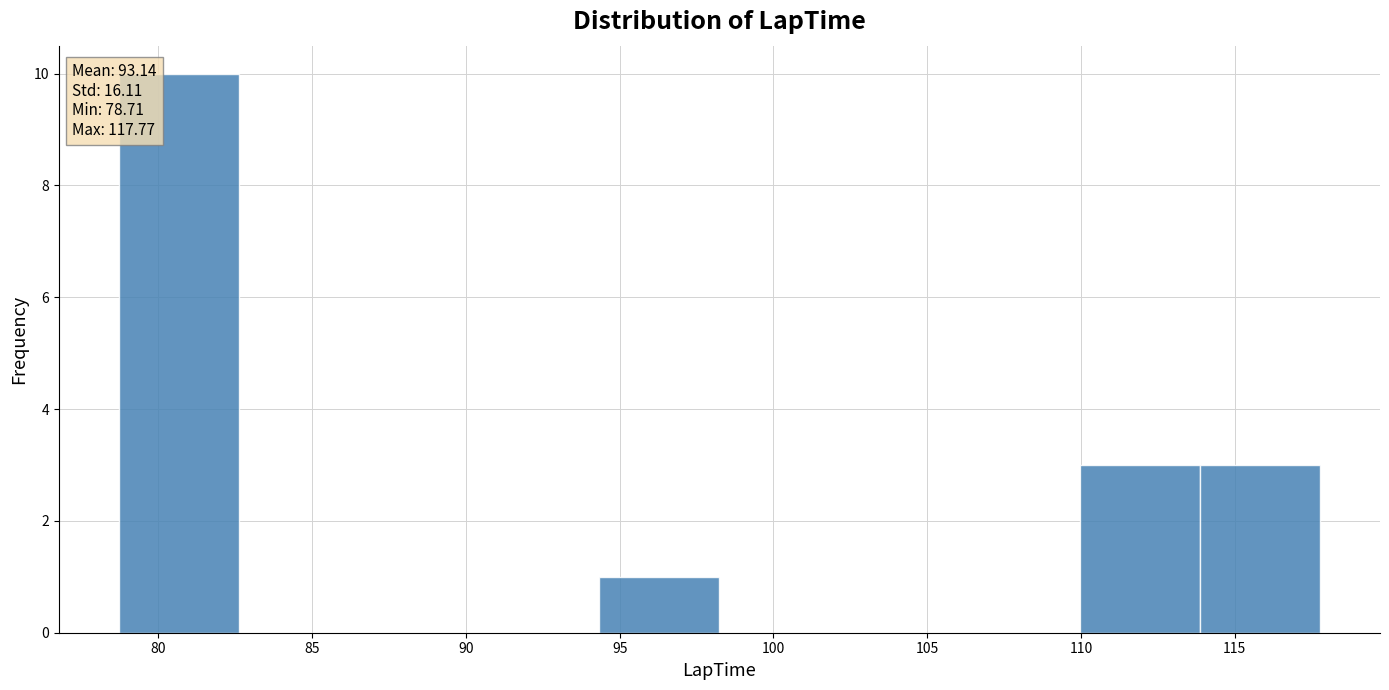

Which range on the x-axis has the tallest bar?

78.5 to 82.5